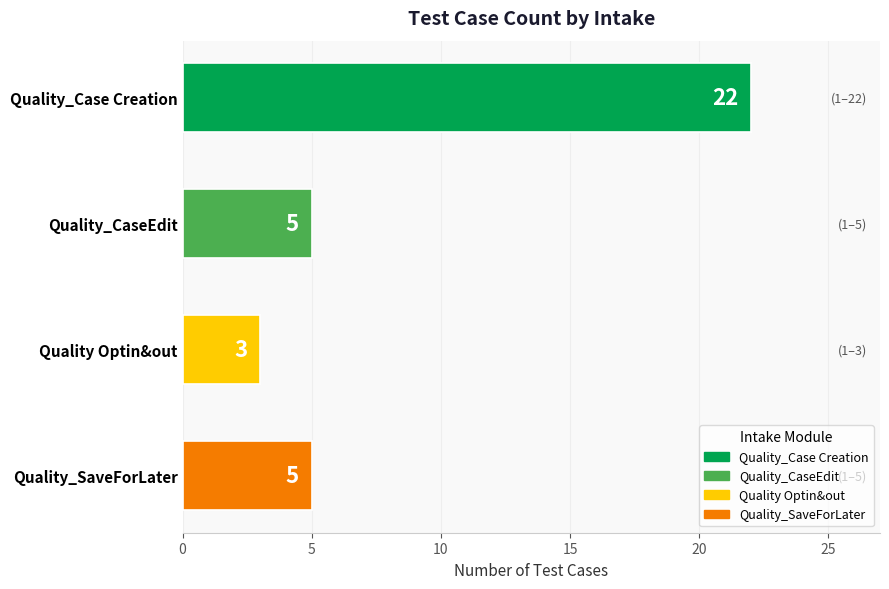

How many series are shown in this chart?

1